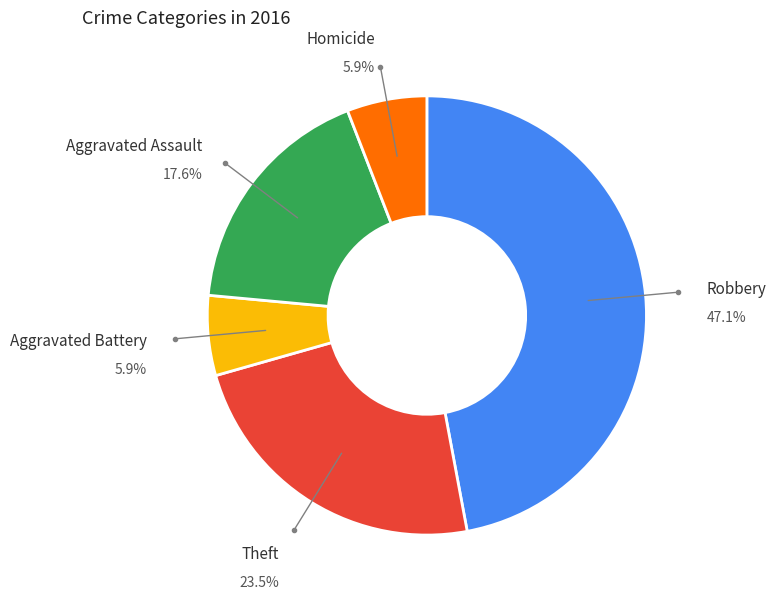

Which category has the biggest portion of the pie?

Robbery